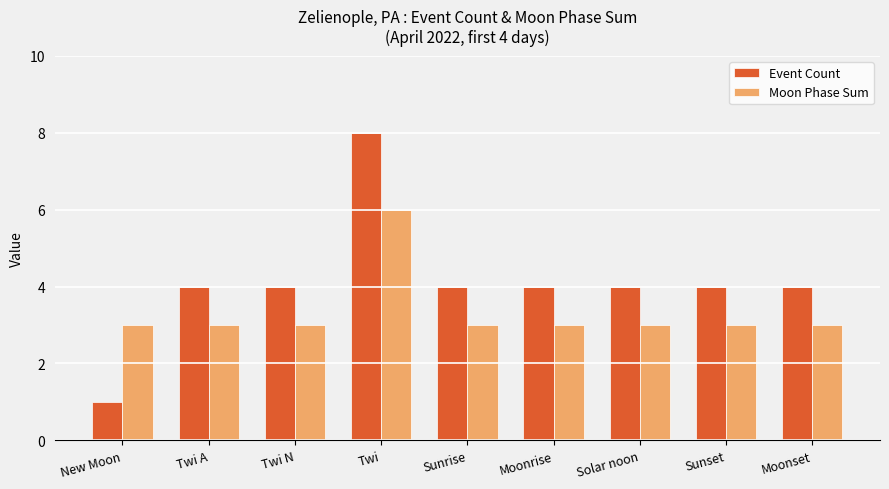

Is it true that Moon Phase Sum equals 3 at Twi N?

True